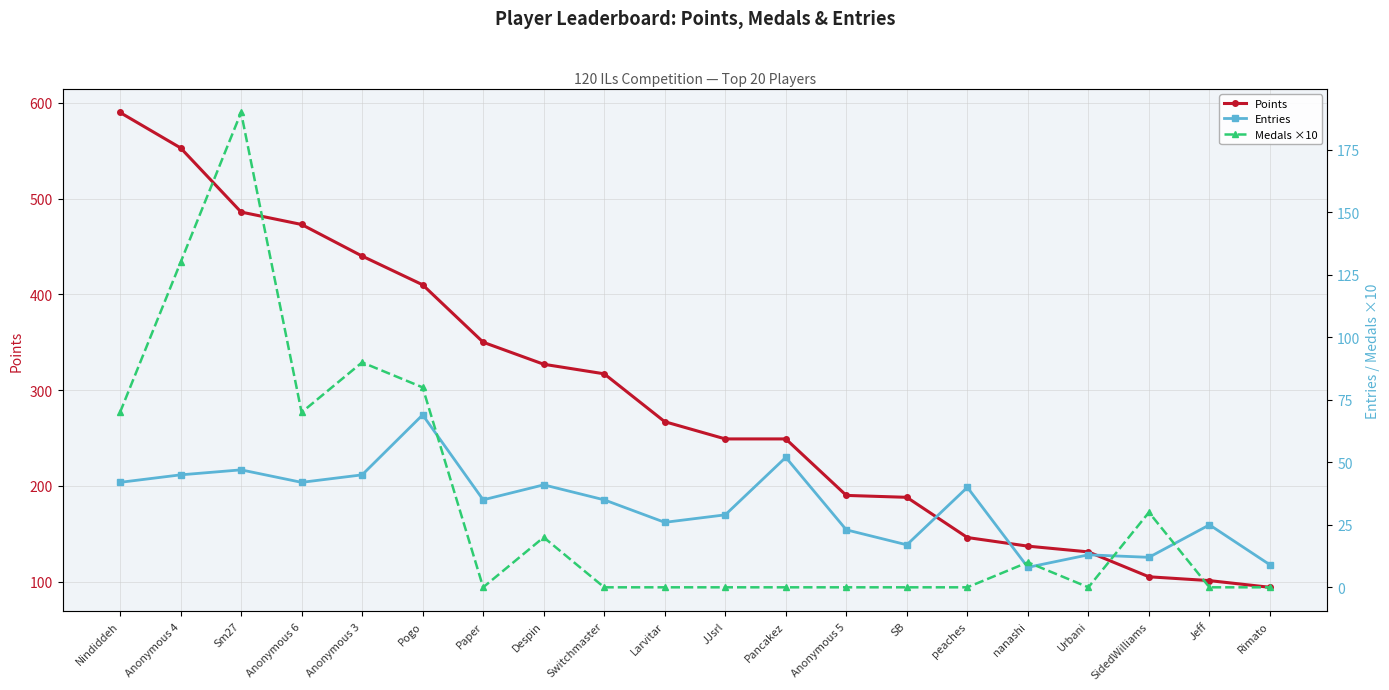

Rank the series at SidedWilliams from highest to lowest value.

Points, Medals ×10, Entries